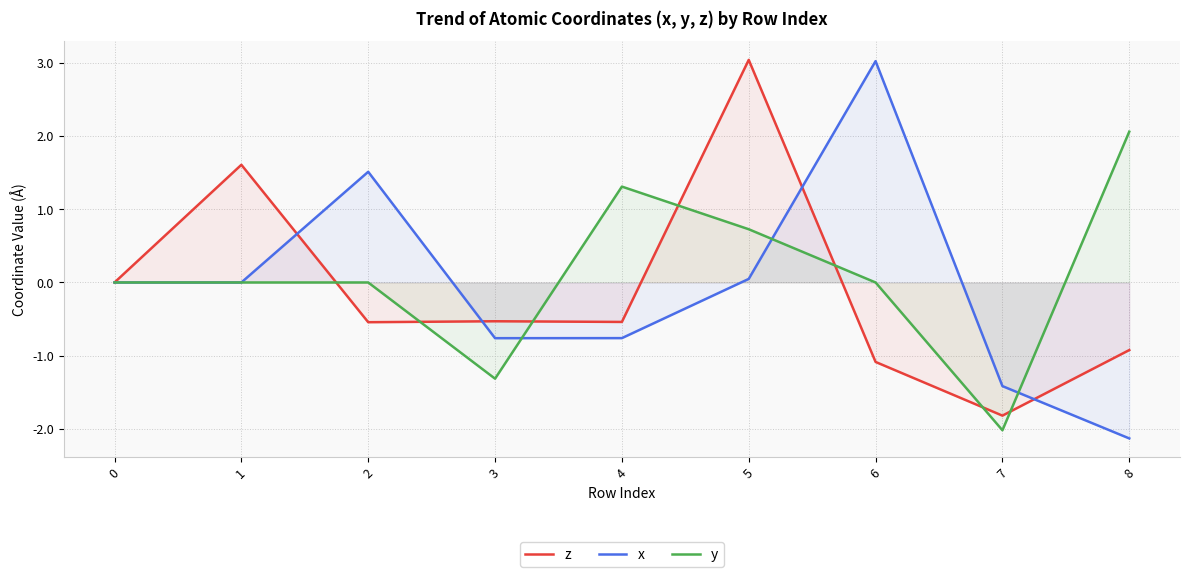

In x, how many points are higher than both neighbors (excluding endpoints)?

2